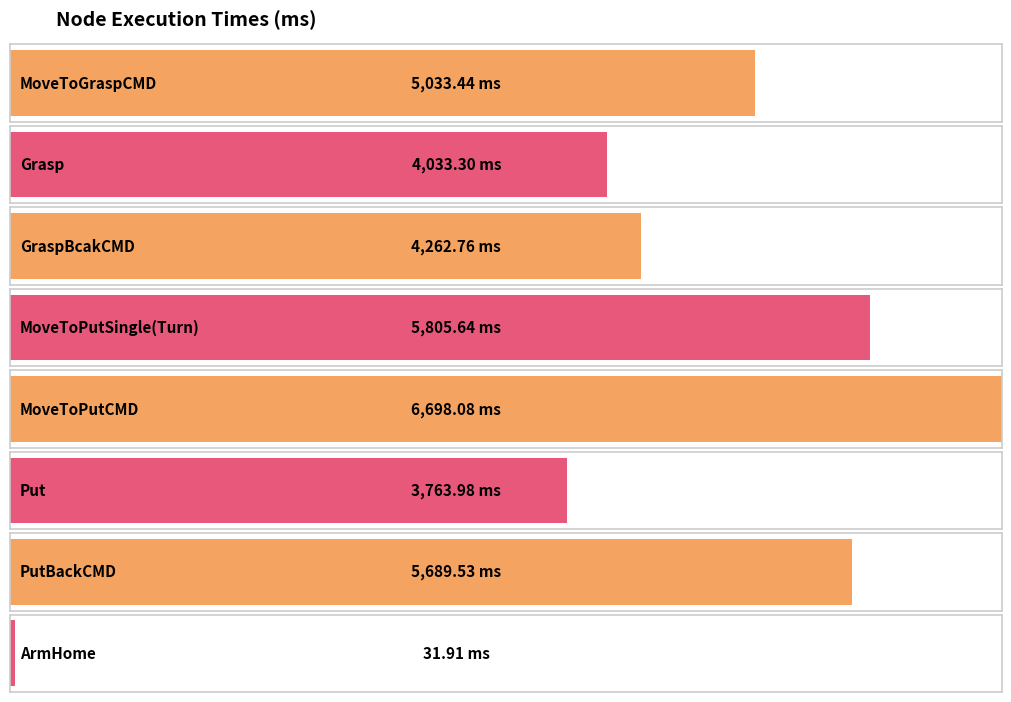

List the labels in order of value, smallest first.

ArmHome, Put, Grasp, GraspBcakCMD, MoveToGraspCMD, PutBackCMD, MoveToPutSingle(Turn), MoveToPutCMD